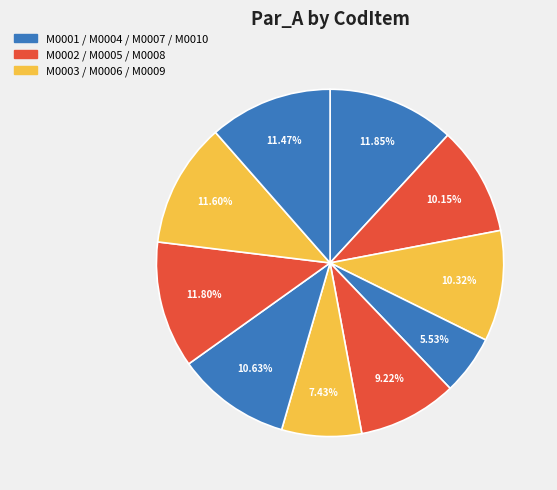

How many slices are in this pie chart?

10